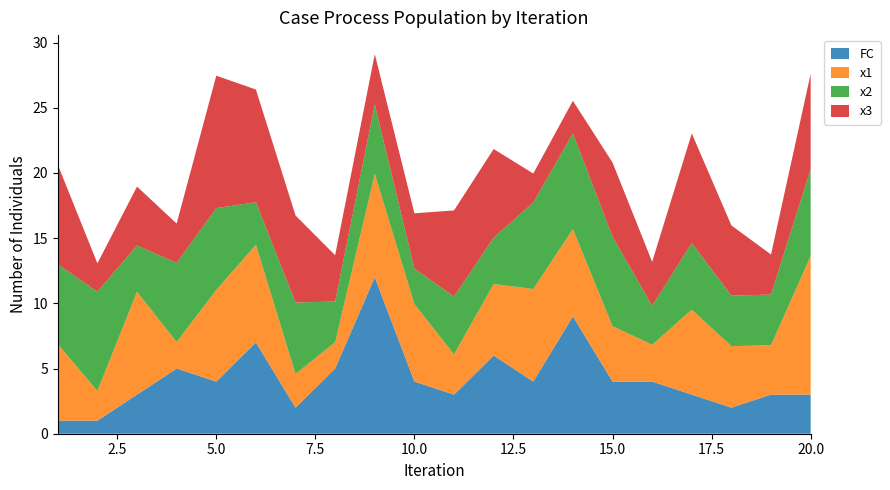

Reading left to right, list all the values displayed in this chart.

x1: 5.9	2.3	7.9	2.0	7.0	7.5	2.6	2.0	7.9	5.9	3.1	5.5	7.1	6.7	4.2	2.8	6.5	4.7	3.8	10.6
x2: 6.1	7.6	3.6	6.1	6.3	3.3	5.5	3.1	5.3	2.7	4.4	3.5	6.6	7.3	6.9	3.0	5.1	3.9	3.9	6.7
x3: 7.6	2.2	4.5	3.0	10.2	8.6	6.7	3.5	3.9	4.2	6.6	6.8	2.2	2.5	5.7	3.4	8.4	5.4	3.1	7.3
FC: 1.0	1.0	3.0	5.0	4.0	7.0	2.0	5.0	12.0	4.0	3.0	6.0	4.0	9.0	4.0	4.0	3.0	2.0	3.0	3.0